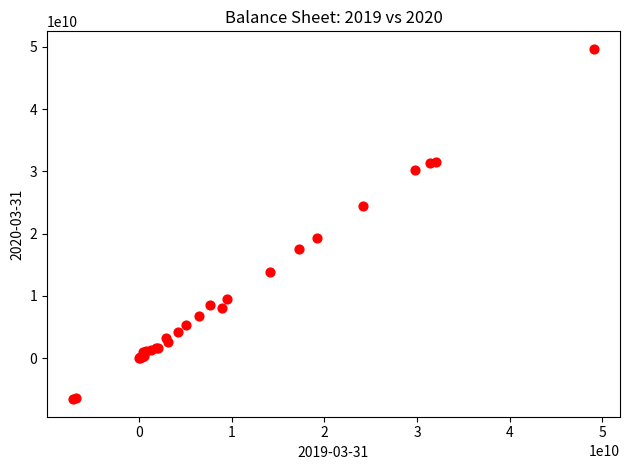

What Y value in the scatter plot is closest to 21555000000?

19340000000